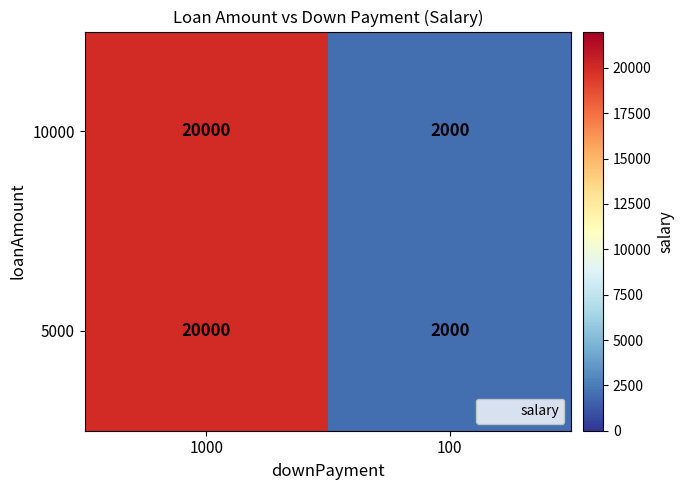

True or false: 5000 has a value of 2977 at 100.

False